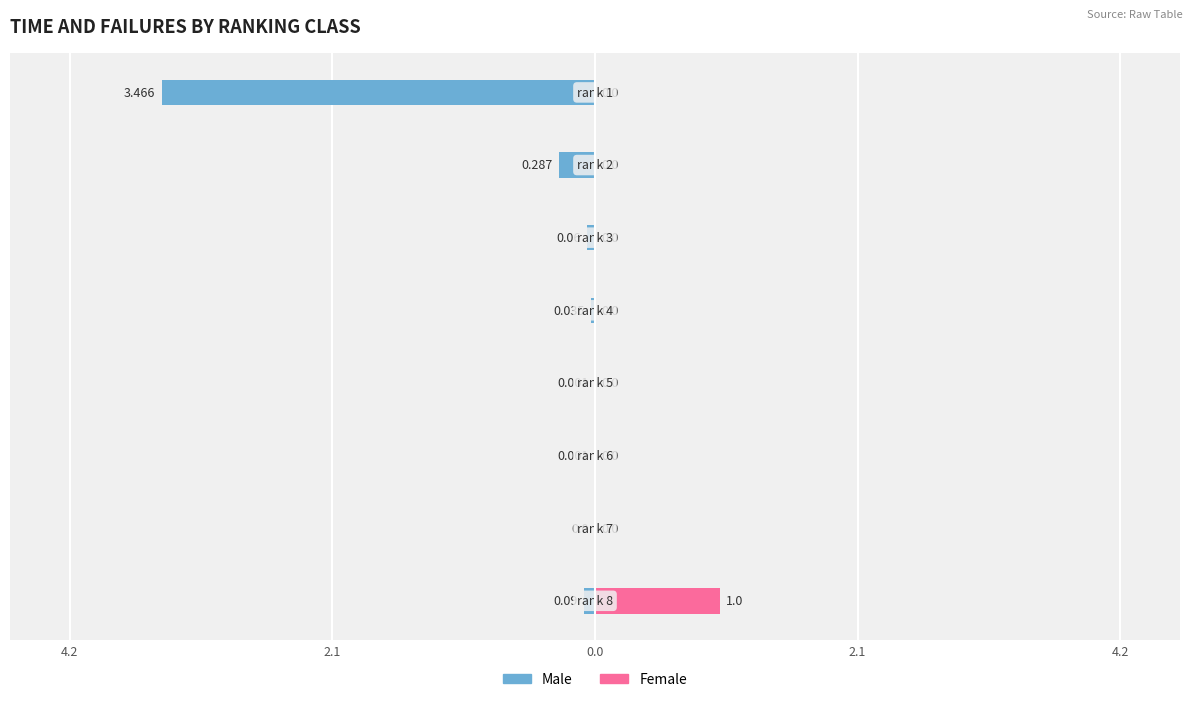

What is the lowest value of the Male series?

-3.5